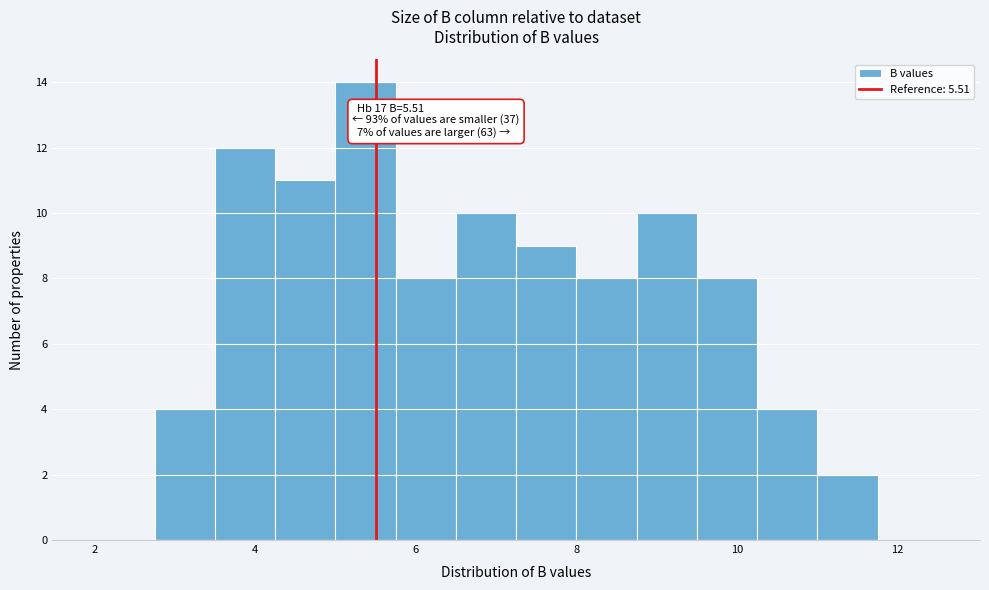

Around what value on the x-axis is the tallest bar? Give the approximate position of its centre, as read against the axis.

5.4